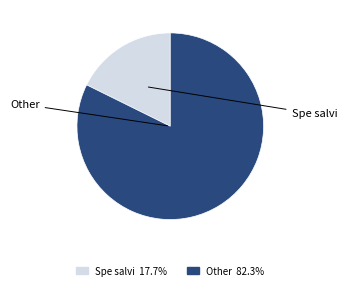

Does Spe salvi 17.7% account for over 50% of the chart?

No